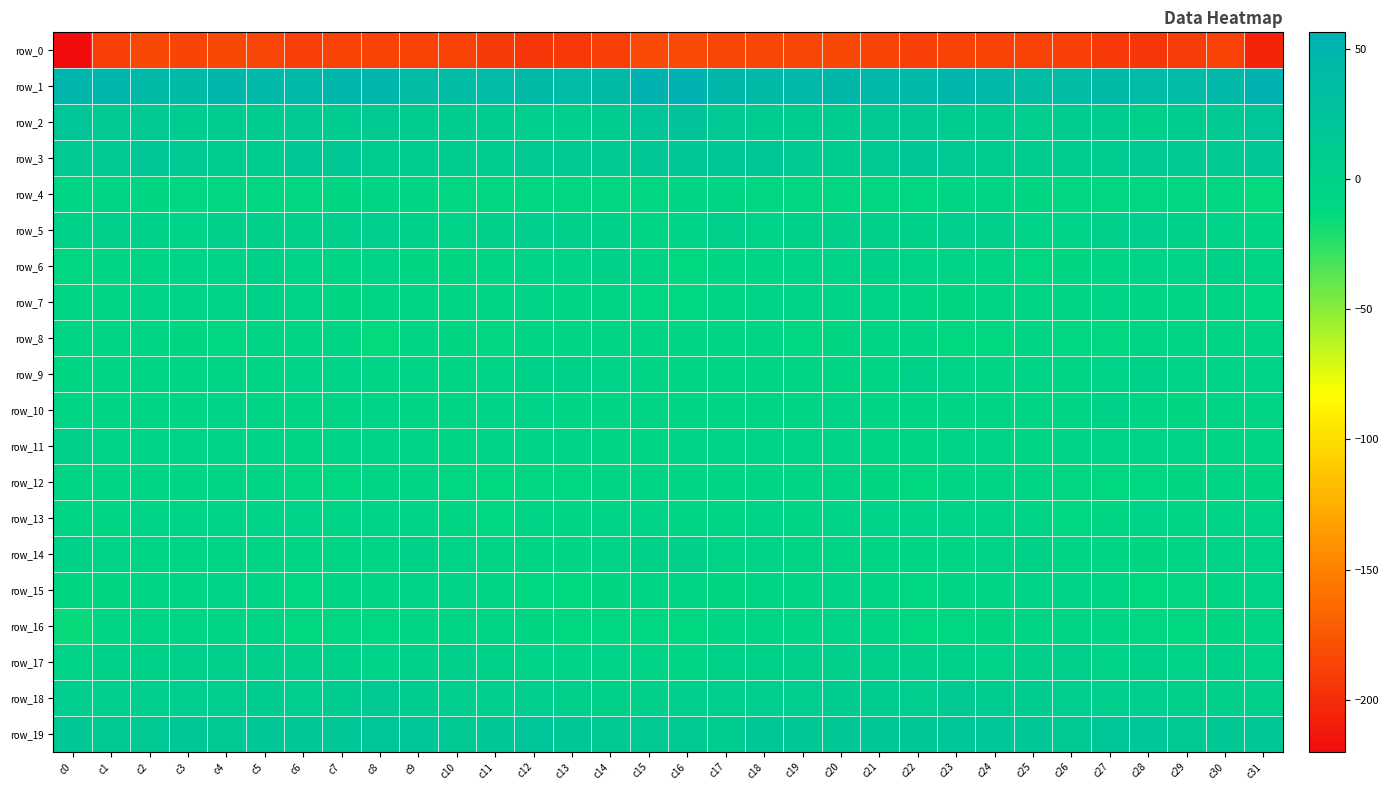

Reading right to left, extract all data points from this chart.

row_0: -205.9	-187.3	-190.7	-194.5	-192.3	-188.3	-187.1	-186.7	-187.0	-189.3	-186.4	-184.1	-184.9	-184.5	-184.7	-181.5	-181.4	-187.9	-192.6	-194.0	-191.1	-187.4	-186.8	-186.9	-187.3	-189.1	-184.9	-184.0	-185.6	-183.8	-187.9	-220.0
row_1: 55.1	43.3	39.7	39.6	40.5	38.3	36.1	43.9	47.0	43.4	42.9	45.1	44.3	40.3	44.5	56.3	53.7	41.0	39.4	40.2	39.7	37.2	37.6	46.7	46.1	42.8	43.7	45.6	42.1	41.1	46.0	49.1
row_2: 22.6	13.8	8.8	4.1	9.5	10.5	7.7	11.0	11.9	13.4	13.5	8.0	10.7	12.0	13.9	23.9	21.5	11.7	6.6	5.1	11.0	9.5	7.9	12.2	12.0	14.9	10.9	8.5	11.4	12.6	14.6	19.4
row_3: 17.6	14.4	14.6	13.6	10.9	9.9	8.7	9.0	14.1	16.3	12.4	9.9	12.8	16.9	16.3	18.0	17.4	14.3	14.1	13.0	10.1	10.0	7.9	10.7	15.8	15.4	10.5	10.8	14.5	17.5	14.7	14.2
row_4: -13.9	-11.6	-11.3	-11.7	-11.1	-11.1	-9.3	-7.1	-8.0	-10.3	-11.4	-11.5	-11.4	-10.9	-6.4	-7.4	-11.3	-11.4	-11.6	-11.6	-10.9	-10.9	-8.1	-7.3	-8.6	-11.4	-11.1	-11.6	-11.6	-9.0	-5.7	-5.1
row_5: -7.6	-1.1	0.9	4.9	3.3	-1.6	-2.5	3.0	5.1	1.2	2.7	3.2	0.6	-1.7	2.6	-2.3	-6.0	-0.4	2.5	4.7	1.9	-3.0	-0.4	4.7	3.6	1.5	3.3	2.7	-1.1	-0.0	3.8	1.1
row_6: -5.5	1.2	-2.9	-1.6	-6.0	-8.8	-9.8	-5.5	-3.8	-3.4	0.9	-0.9	-3.0	-5.0	-7.0	-12.1	-5.8	0.0	-2.9	-2.7	-7.5	-9.3	-8.7	-3.9	-4.4	-1.1	0.8	-1.9	-3.7	-5.6	-7.0	-10.9
row_7: -10.6	-5.3	-6.5	-4.9	-3.3	-6.2	-5.9	-5.9	-9.1	-6.4	-0.9	-2.5	-4.0	-3.4	-4.3	-9.6	-10.4	-5.2	-6.8	-3.1	-4.6	-6.4	-5.3	-7.4	-8.6	-3.8	-0.6	-3.6	-3.5	-3.6	-4.2	-7.4
row_8: -5.7	-5.1	-5.9	-6.1	-11.0	-9.9	-7.3	-12.6	-11.8	-4.5	-5.3	-8.6	-10.0	-8.2	-6.4	-8.4	-8.1	-6.1	-5.0	-8.2	-11.2	-8.6	-8.2	-14.5	-7.9	-4.3	-6.2	-9.9	-9.0	-7.7	-5.3	-7.8
row_9: -2.1	-2.0	-1.4	0.2	-2.8	-5.4	-3.6	-4.3	-3.6	-0.9	-6.8	-6.3	-5.5	-5.0	-5.8	-6.7	-5.5	-2.3	-0.4	-0.7	-3.6	-5.5	-3.2	-4.6	-1.9	-2.3	-7.6	-5.8	-5.0	-5.4	-5.4	-8.9
row_10: -6.1	-4.7	-8.8	-4.8	-0.7	-4.6	-8.0	-5.1	-4.7	-7.5	-5.2	-2.9	-4.3	-5.8	-8.2	-7.0	-5.5	-6.5	-8.3	-2.3	-1.6	-6.9	-7.0	-4.1	-6.2	-6.8	-4.2	-3.0	-5.1	-6.6	-8.1	-4.3
row_11: -6.9	-5.8	-4.0	-3.4	-4.1	-3.9	-4.8	-3.5	-3.2	-5.7	-4.8	-2.4	-2.1	-2.9	-3.7	-0.9	-4.6	-5.1	-3.3	-3.9	-3.7	-4.7	-3.7	-3.7	-3.7	-6.2	-3.7	-2.3	-1.9	-3.6	-3.0	1.6
row_12: -9.4	-6.4	-8.8	-10.4	-13.2	-11.5	-7.8	-4.8	-7.8	-12.4	-8.9	-5.4	-7.3	-7.9	-8.1	-6.5	-6.6	-6.5	-9.8	-11.7	-12.6	-10.3	-5.7	-5.6	-10.0	-11.5	-7.1	-6.1	-7.3	-8.3	-7.8	-5.3
row_13: -4.1	-3.8	-4.8	-3.0	-8.1	-9.7	-4.0	-1.0	-2.6	-3.0	-2.1	-2.9	-4.3	-2.4	-5.5	-4.5	-3.4	-3.9	-4.7	-3.5	-10.4	-7.4	-2.2	-1.2	-3.6	-1.6	-2.5	-3.5	-3.6	-3.1	-6.5	-4.6
row_14: -1.4	-2.6	-4.8	-8.7	-6.4	-4.5	-0.4	-2.6	-6.4	-7.2	-7.6	-5.1	-5.9	-4.1	-4.0	1.3	-0.8	-3.0	-6.6	-7.6	-6.2	-2.8	-0.5	-4.3	-6.9	-7.0	-7.1	-5.1	-5.3	-4.3	-2.8	-0.1
row_15: -3.6	-7.8	-11.4	-12.1	-6.0	-3.3	-4.0	-4.4	-6.7	-10.0	-7.4	-2.3	-5.2	-7.0	-9.2	-5.1	-4.2	-9.3	-12.1	-9.8	-4.2	-3.9	-3.9	-5.2	-7.6	-10.4	-4.8	-2.9	-5.9	-8.1	-8.9	-9.2
row_16: -8.4	-9.4	-12.0	-10.7	-6.4	-5.7	-7.6	-9.0	-10.6	-12.5	-7.9	-4.1	-5.2	-6.0	-6.9	-12.2	-10.0	-10.6	-12.0	-8.9	-5.4	-7.1	-7.5	-9.9	-11.2	-11.9	-5.2	-4.7	-5.4	-6.1	-8.1	-15.4
row_17: -2.5	-0.8	-1.7	-0.7	-1.8	2.7	1.6	-1.8	-0.2	3.0	3.7	2.6	1.9	0.9	0.7	-4.6	-3.5	-1.5	-1.0	-1.3	-0.3	3.0	0.4	-1.8	0.5	4.2	3.2	2.5	1.4	1.0	1.0	-2.6
row_18: 3.9	1.8	2.2	6.8	5.9	6.8	7.8	12.0	12.2	7.3	7.8	8.1	7.1	6.7	5.5	4.7	1.3	1.2	3.8	7.1	6.0	7.1	9.3	13.1	9.8	7.3	8.2	7.6	7.2	6.1	6.6	7.1
row_19: 16.6	15.3	14.7	19.9	18.9	13.4	17.6	20.1	20.2	16.1	17.7	15.9	16.0	15.7	11.2	13.6	14.5	14.3	16.1	20.9	15.9	14.3	18.9	20.7	18.1	16.6	17.6	15.2	16.9	13.5	12.6	15.4